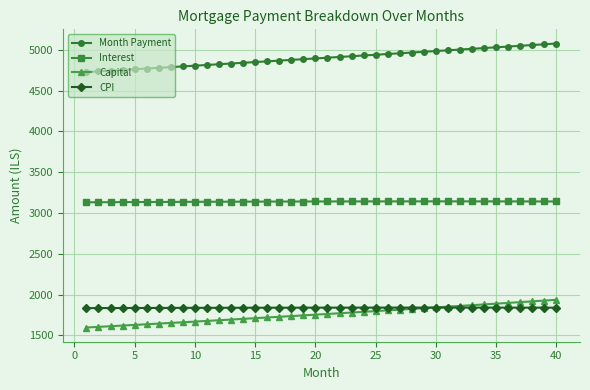

Count the number of data series in this chart.

4